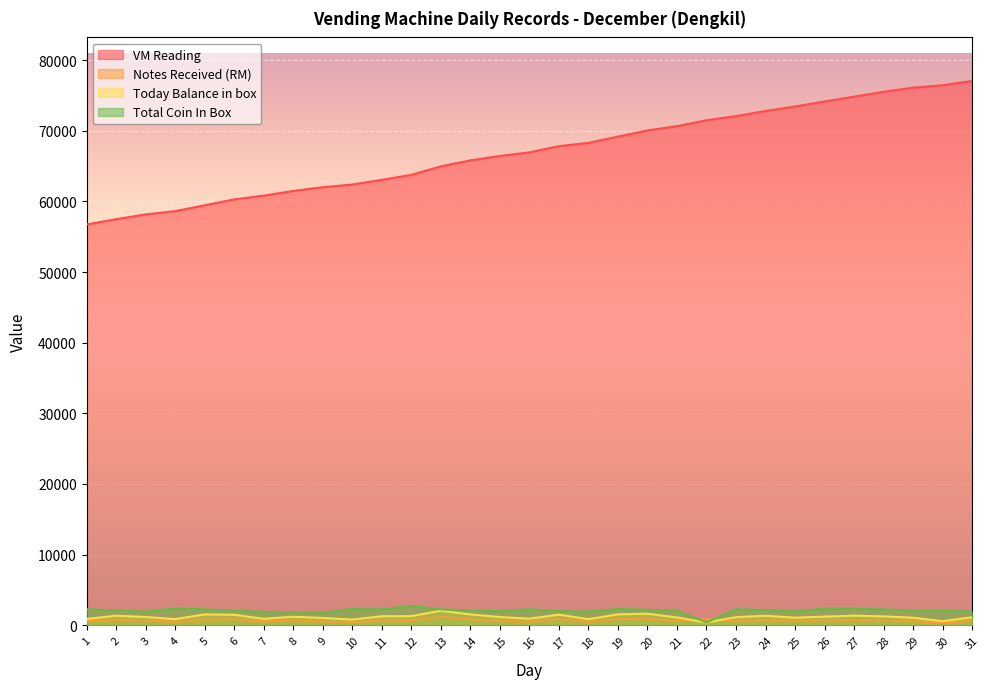

Rank the categories by Total Coin In Box value from highest to lowest.

12, 4, 26, 27, 19, 10, 16, 1, 23, 13, 5, 11, 28, 20, 24, 29, 2, 14, 21, 6, 30, 17, 15, 25, 31, 18, 3, 7, 8, 9, 22